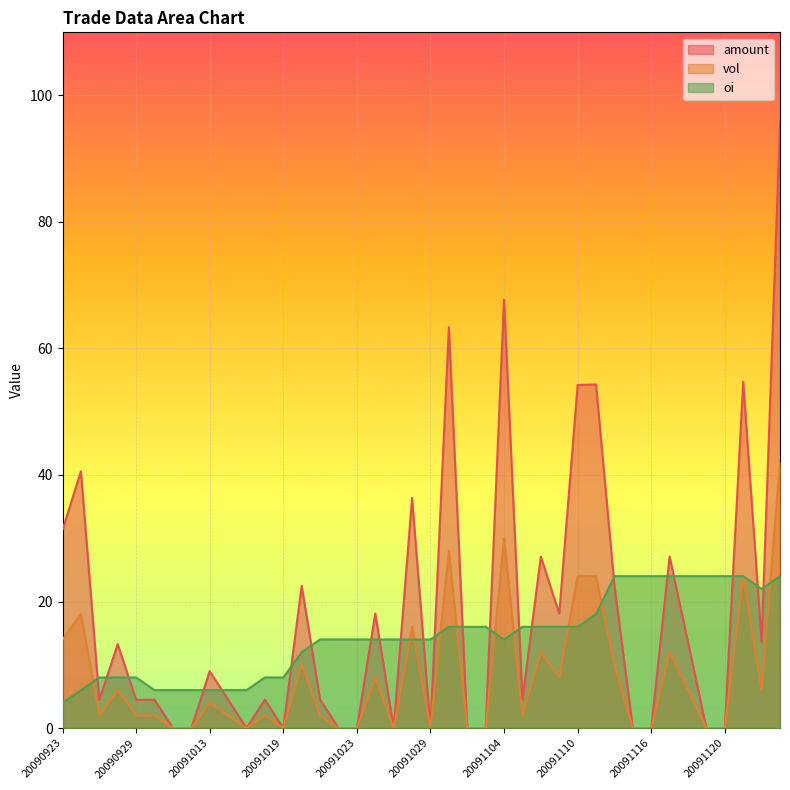

Which series has the largest range (max minus min)?

amount